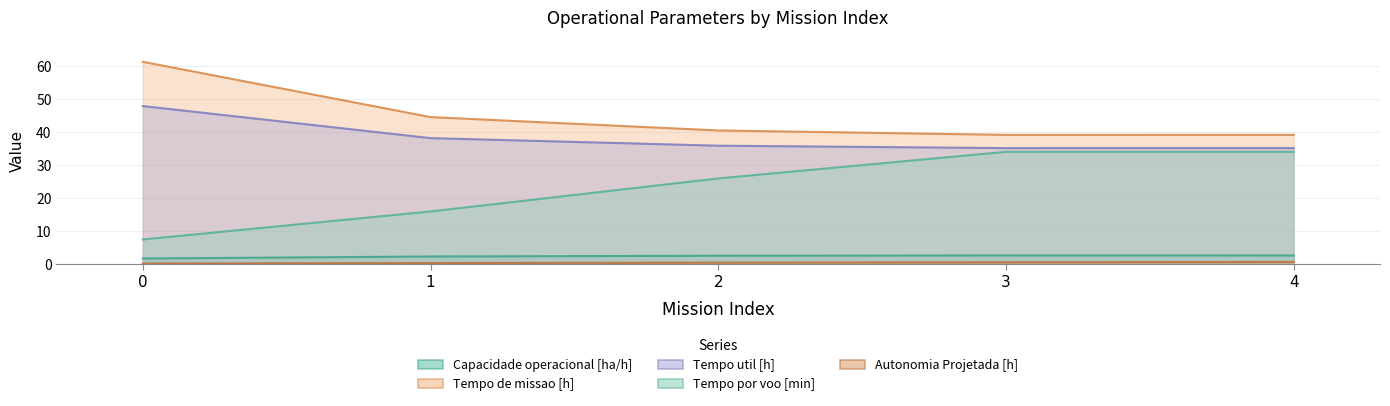

Is the value of Tempo util [h] at 2 greater than the value of Capacidade operacional [ha/h] at 3?

Yes